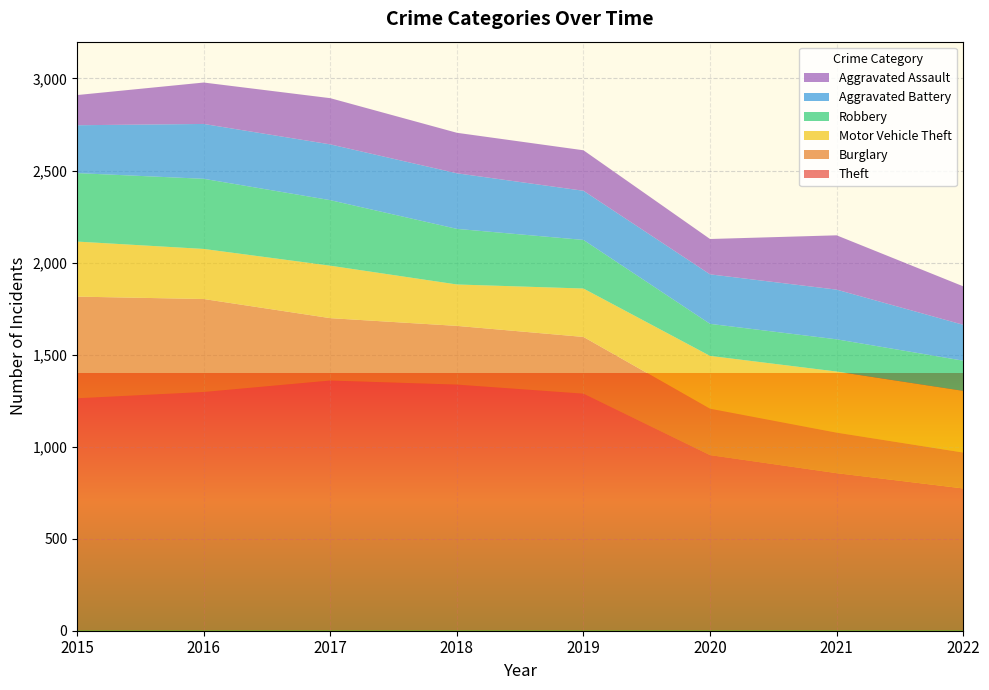

Reading left to right, transcribe all the data shown in this chart.

Theft: 2015=1263	2016=1297	2017=1359	2018=1337	2019=1288	2020=954	2021=856	2022=773
Burglary: 2015=552	2016=505	2017=339	2018=319	2019=308	2020=252	2021=220	2022=195
Motor Vehicle Theft: 2015=299	2016=272	2017=285	2018=225	2019=263	2020=287	2021=332	2022=335
Robbery: 2015=372	2016=381	2017=356	2018=302	2019=264	2020=174	2021=175	2022=164
Aggravated Battery: 2015=260	2016=298	2017=303	2018=302	2019=267	2020=269	2021=270	2022=195
Aggravated Assault: 2015=164	2016=225	2017=251	2018=220	2019=220	2020=192	2021=295	2022=209